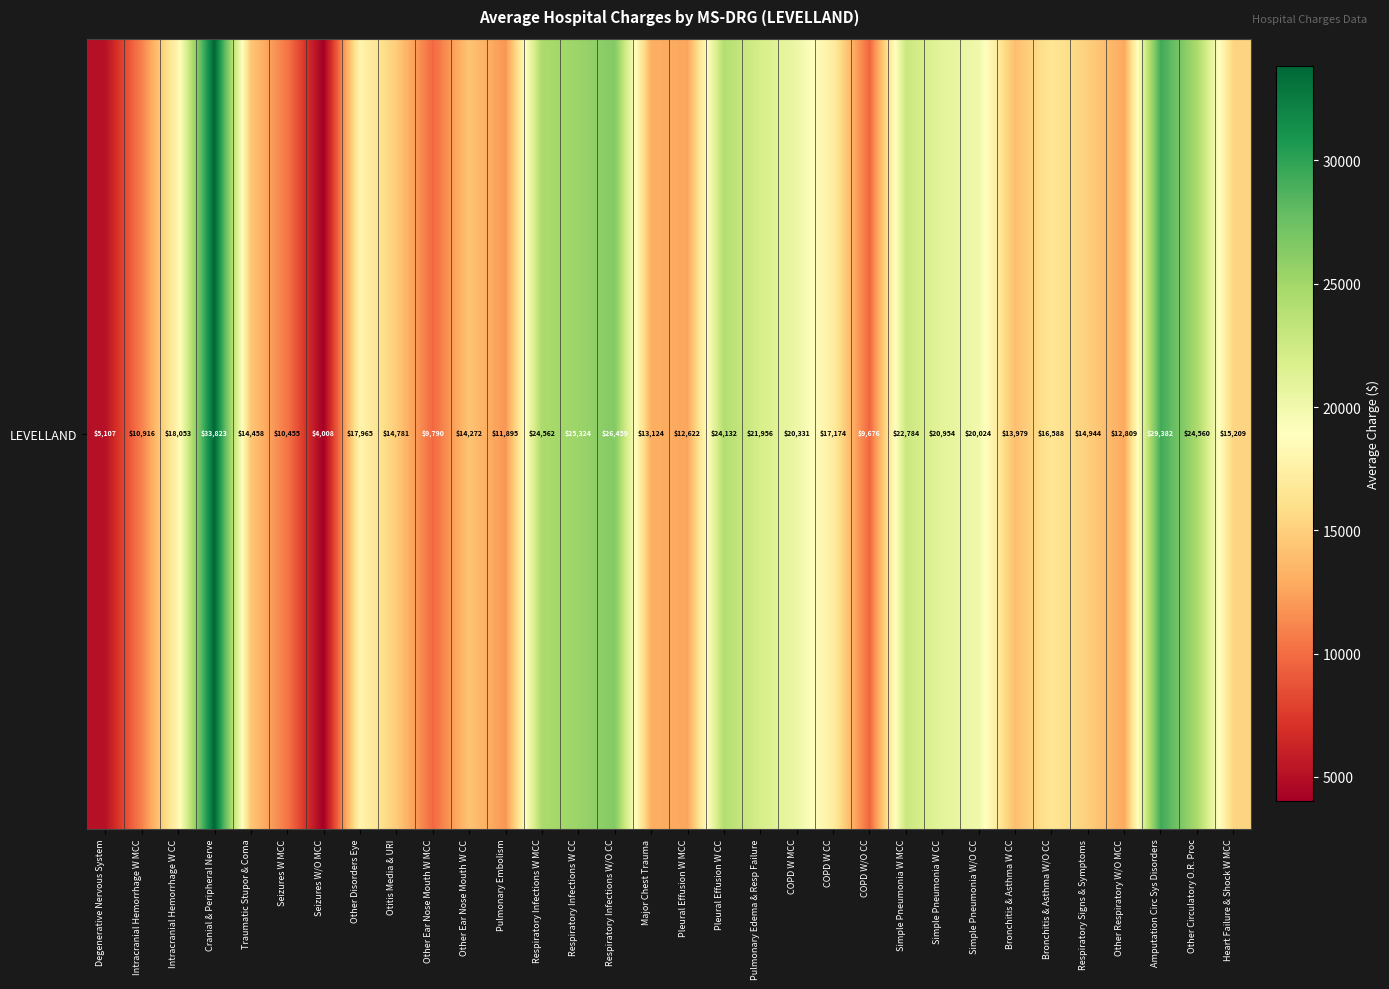

Reading left to right, what are all the values shown in this chart?

Degenerative Nervous System=5107.3	Intracranial Hemorrhage W MCC=10916.4	Intracranial Hemorrhage W CC=18052.7	Cranial & Peripheral Nerve=33822.6	Traumatic Stupor & Coma=14457.6	Seizures W MCC=10455.5	Seizures W/O MCC=4007.8	Other Disorders Eye=17964.8	Otitis Media & URI=14780.5	Other Ear Nose Mouth W MCC=9789.8	Other Ear Nose Mouth W CC=14272.2	Pulmonary Embolism=11894.8	Respiratory Infections W MCC=24561.6	Respiratory Infections W CC=25324.3	Respiratory Infections W/O CC=26458.7	Major Chest Trauma=13123.7	Pleural Effusion W MCC=12622.3	Pleural Effusion W CC=24132.5	Pulmonary Edema & Resp Failure=21956.5	COPD W MCC=20330.7	COPD W CC=17174.4	COPD W/O CC=9676.4	Simple Pneumonia W MCC=22784.1	Simple Pneumonia W CC=20953.9	Simple Pneumonia W/O CC=20023.6	Bronchitis & Asthma W CC=13979.0	Bronchitis & Asthma W/O CC=16588.4	Respiratory Signs & Symptoms=14944.2	Other Respiratory W/O MCC=12809.3	Amputation Circ Sys Disorders=29381.8	Other Circulatory O.R. Proc=24560.2	Heart Failure & Shock W MCC=15209.2